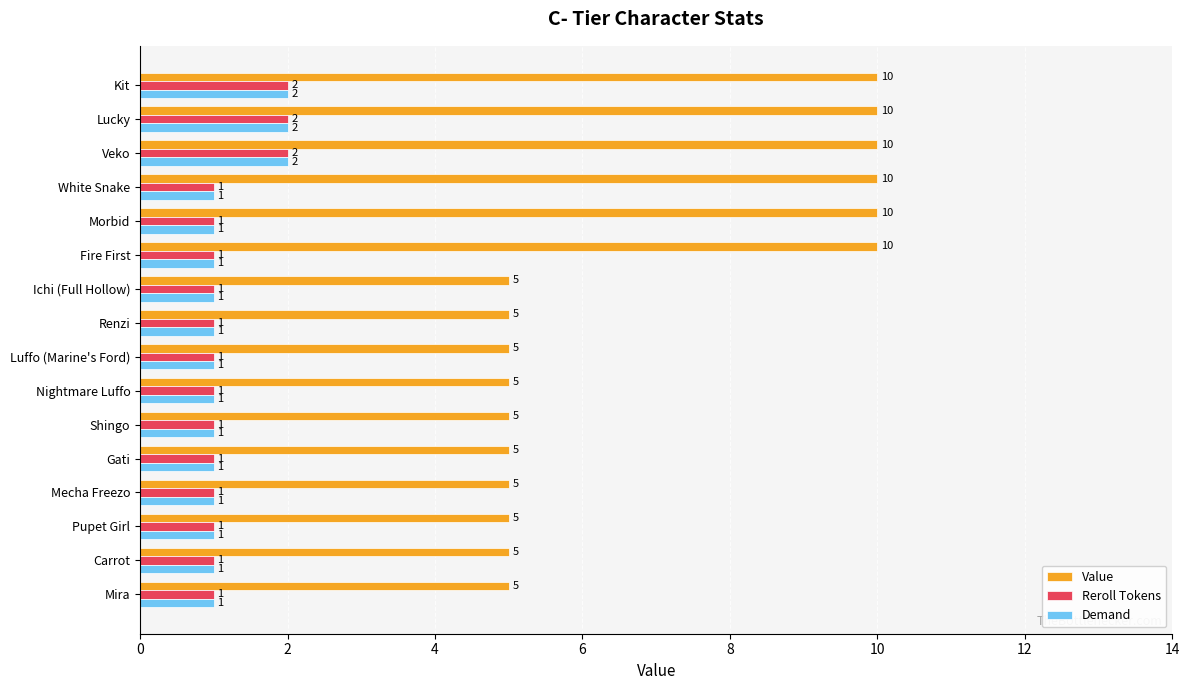

The value of Reroll Tokens at White Snake is 1. True or false?

True